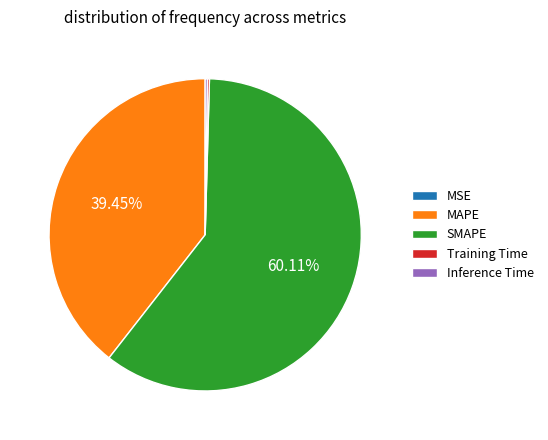

What percentage is the MAPE slice, to the nearest percent?

39%